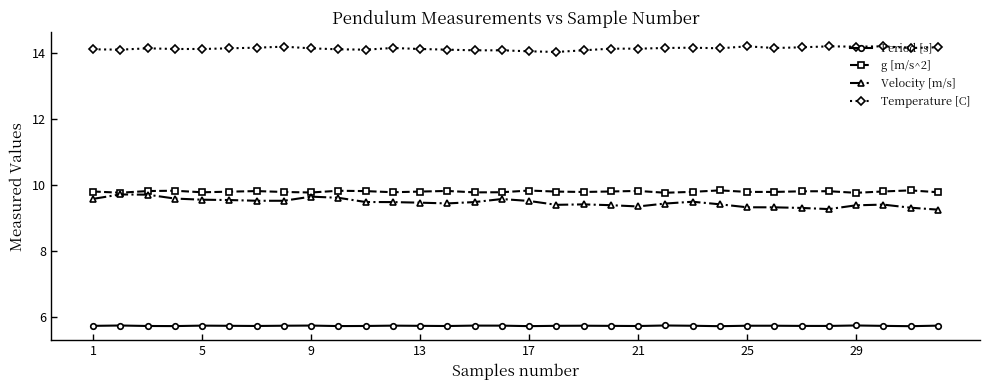

At how many categories does at least one series exceed 11?

32